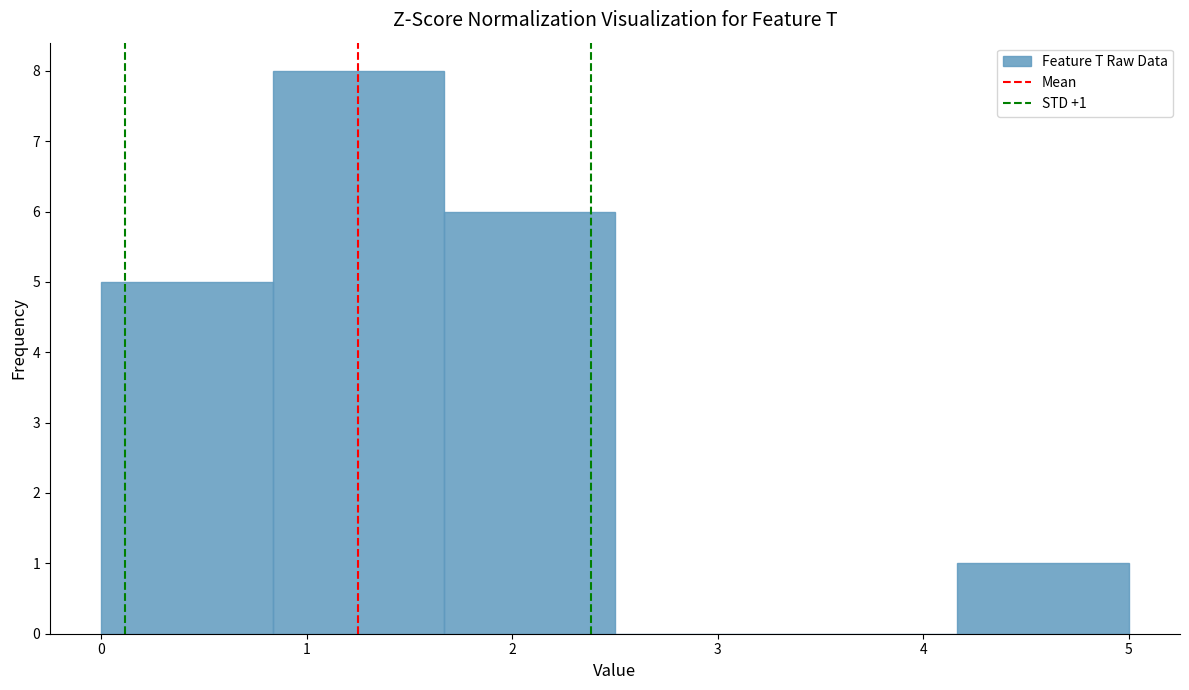

Over which range of the x-axis is the bar tallest?

0.8 to 1.7